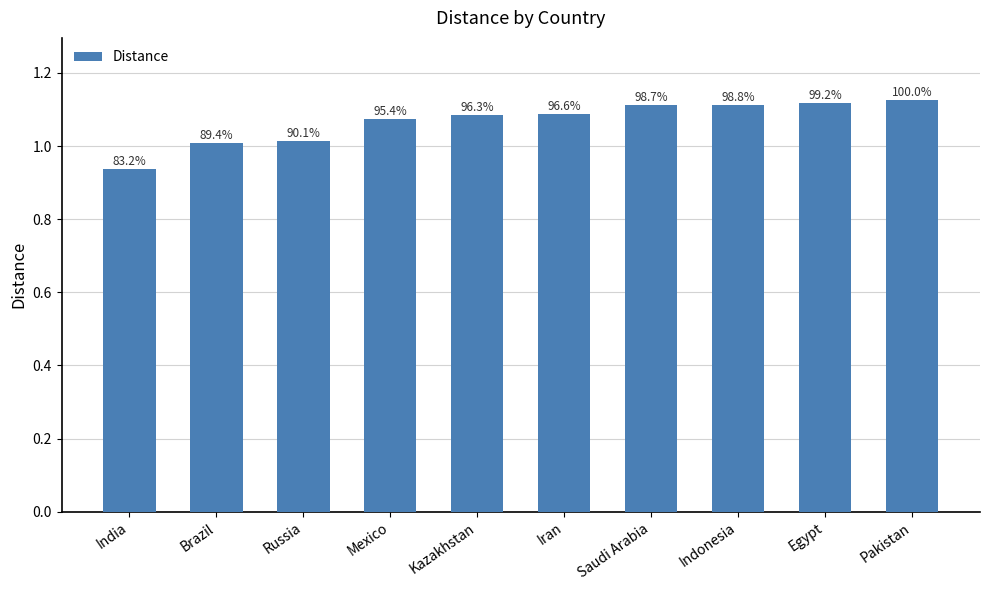

At which label is the value closest to 1?

Brazil